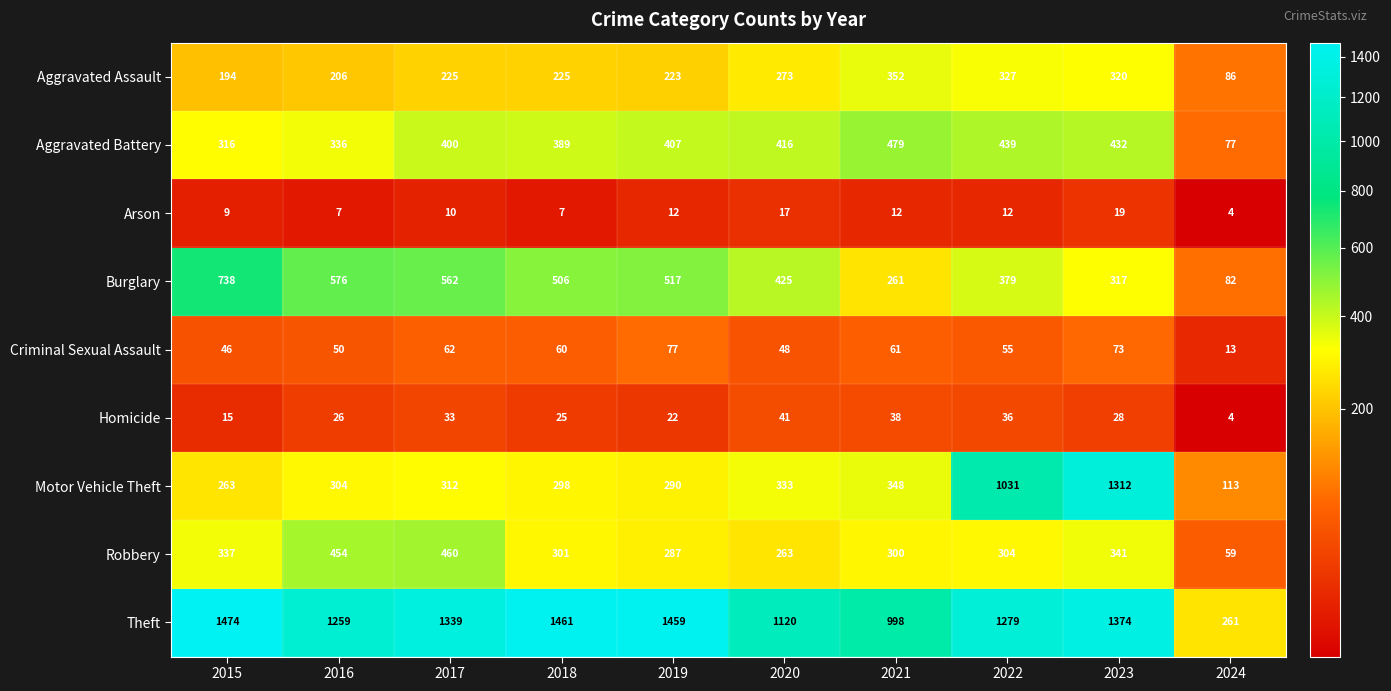

At 2019, list the series in order from largest to smallest.

Theft, Burglary, Aggravated Battery, Motor Vehicle Theft, Robbery, Aggravated Assault, Criminal Sexual Assault, Homicide, Arson